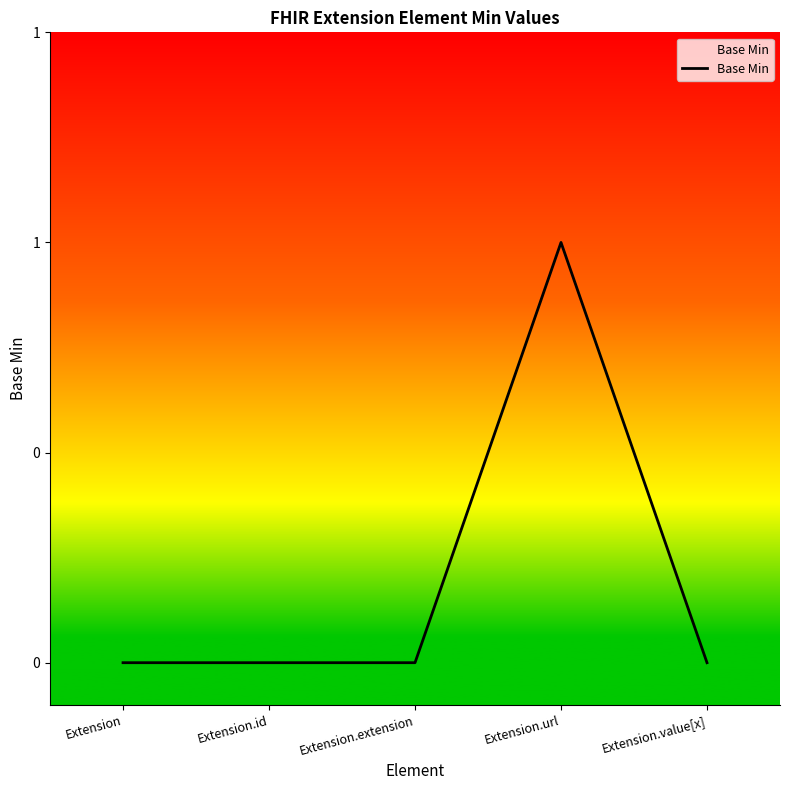

Does the chart have visible grid lines?

No